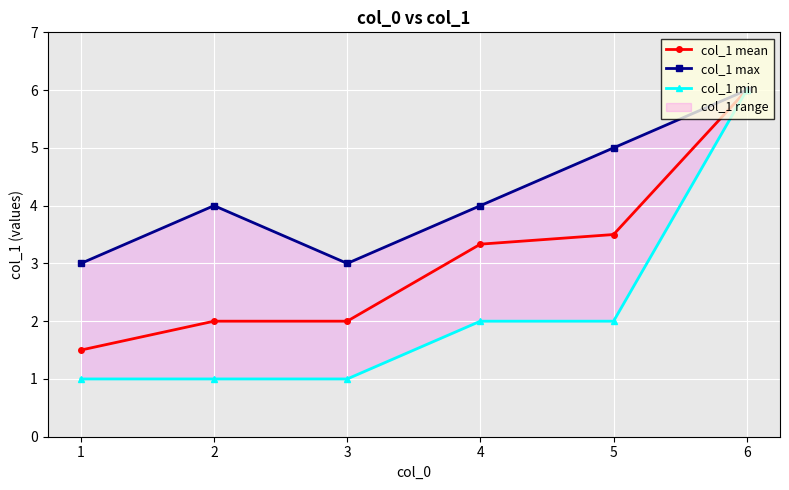

True or false: col_1 max and col_1 mean cross at least once.

False